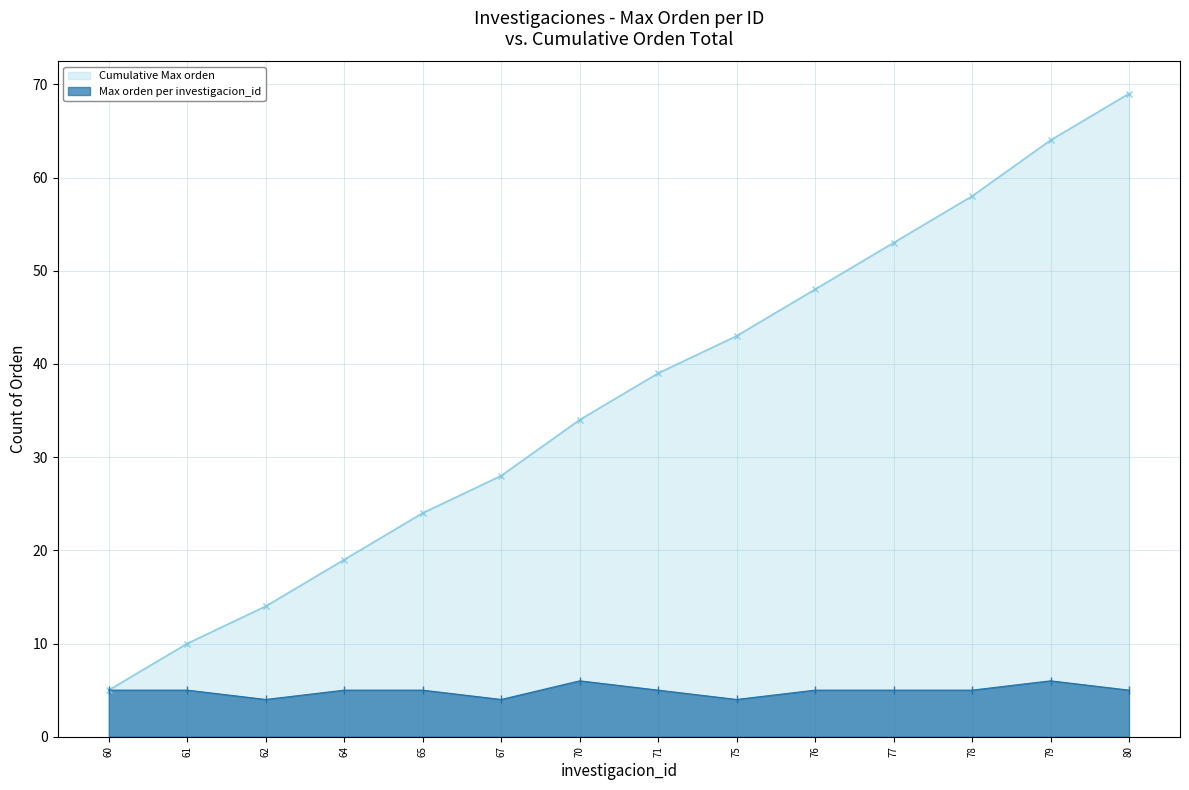

What is the difference between the second highest and minimum values in the Max orden per investigacion_id series?

2